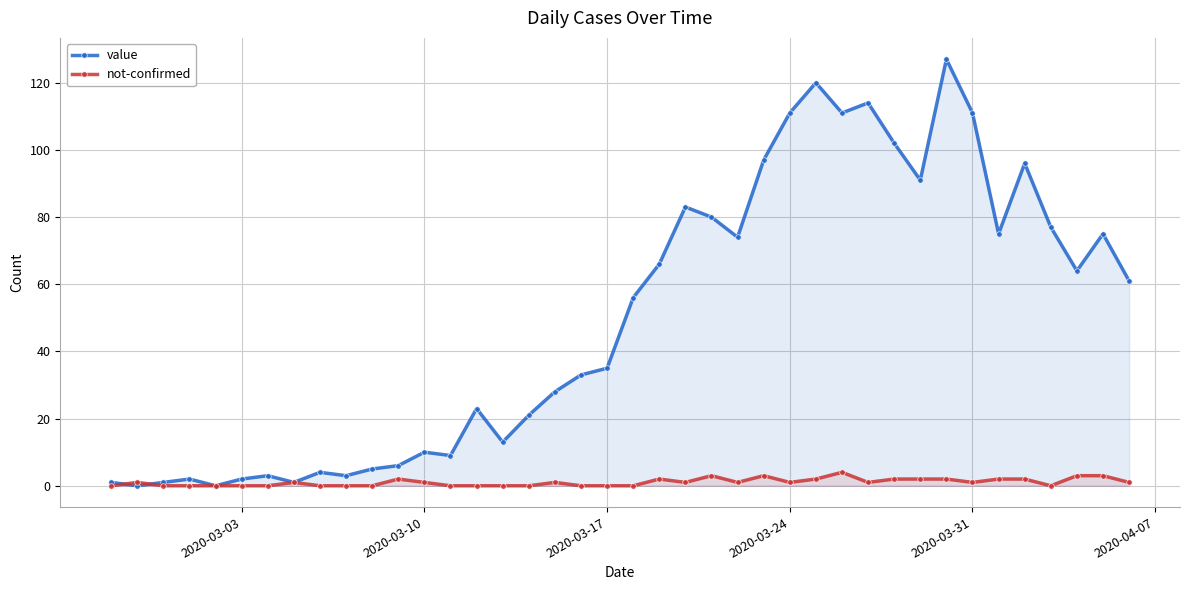

True or false: not-confirmed has more than 1 interior local peaks.

True